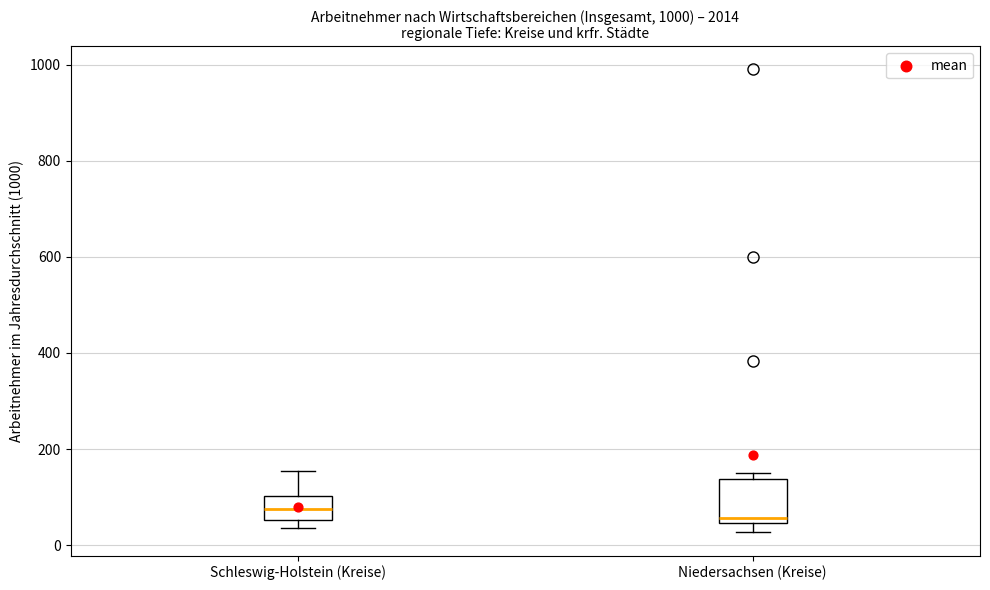

Reading left to right, read every box against the y-axis: the position of its median line, the range the box covers, and the ends of its whiskers. The values are not printed on the chart, so give them approximately, as read against the axis.

Schleswig-Holstein (Kreise): median 80, box 60 to 100, whiskers 40 to 160
Niedersachsen (Kreise): median 60, box 40 to 140, whiskers 20 to 160